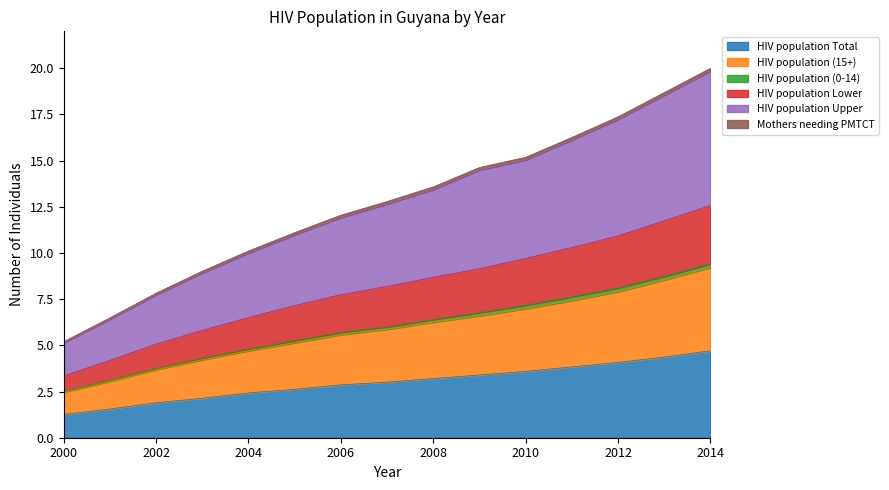

True or false: HIV population Upper and HIV population Total intersect in this chart.

False